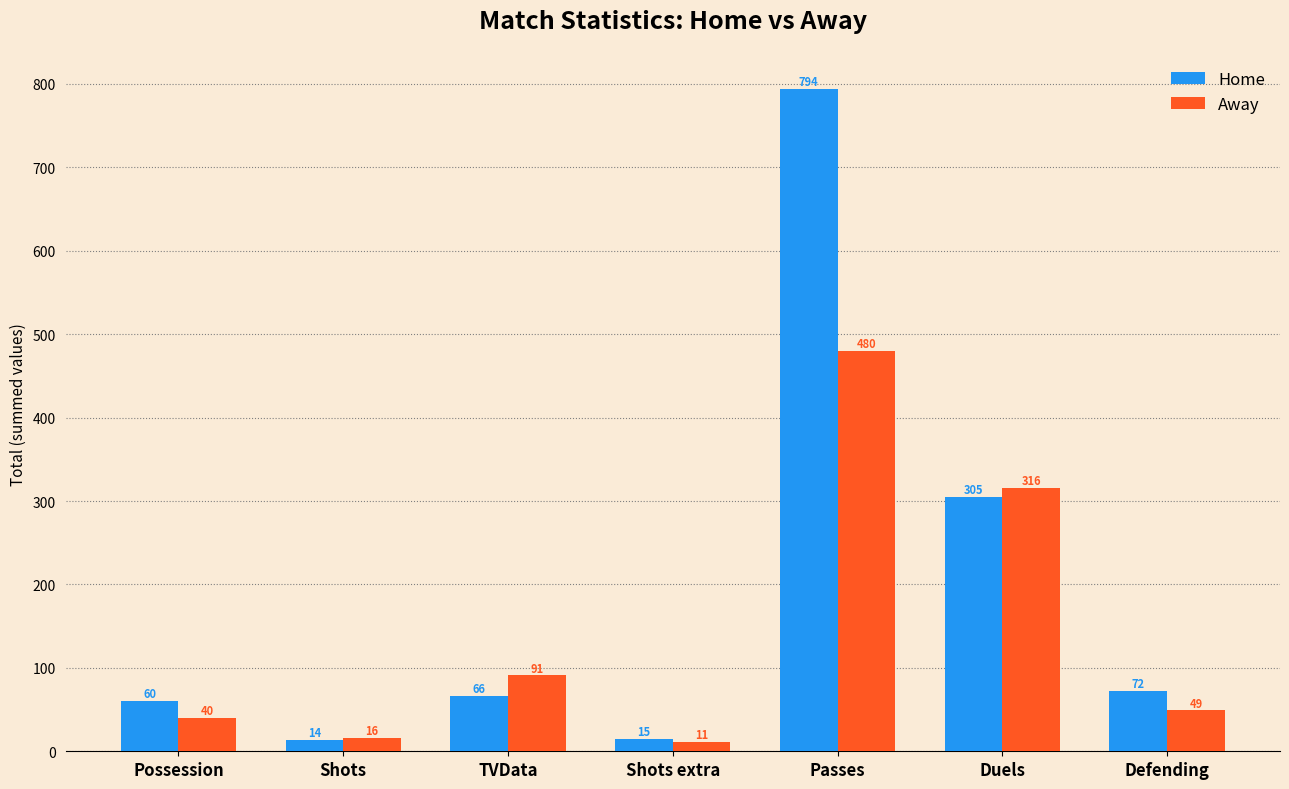

Reading left to right, list all the values displayed in this chart.

Home: Possession=60	Shots=14	TVData=66	Shots extra=15	Passes=794	Duels=305	Defending=72
Away: Possession=40	Shots=16	TVData=91	Shots extra=11	Passes=480	Duels=316	Defending=49